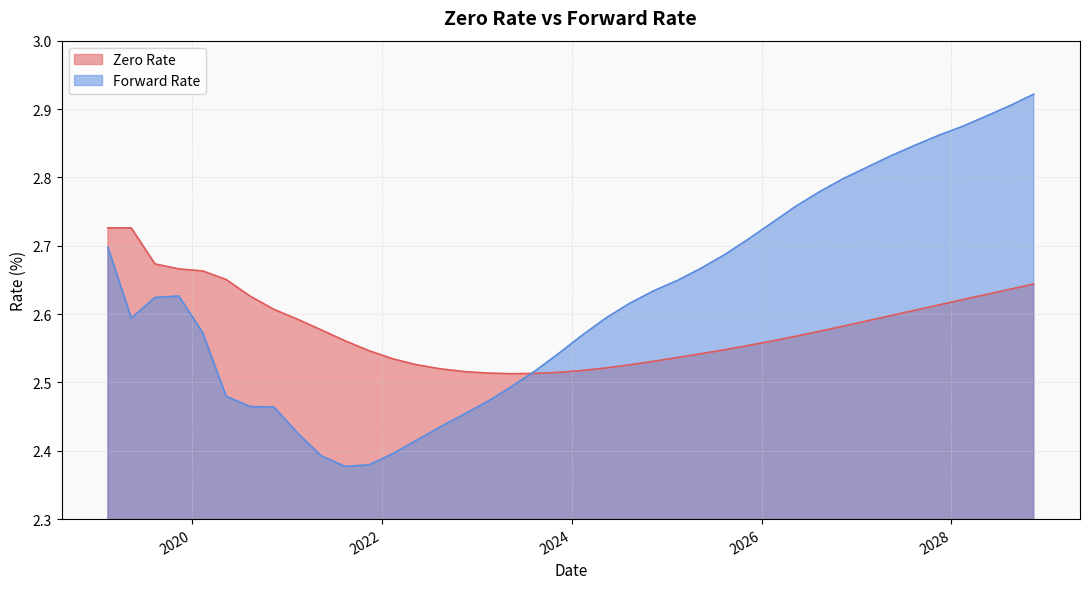

What is the greatest value displayed?

2.9